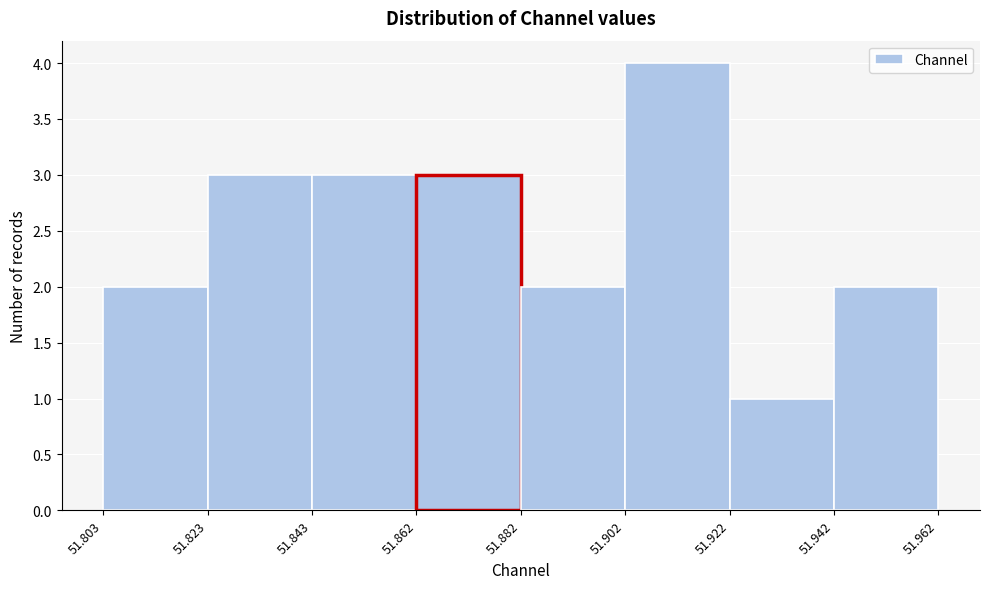

How tall is the bar that spans 51.843 to 51.862 on the x-axis? The values are not printed on the chart, so give them approximately, as read against the axis.

3